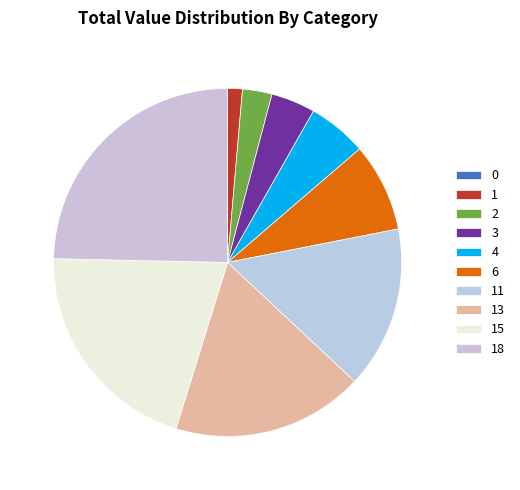

Do 13 and 3 together represent more than half of the pie?

No